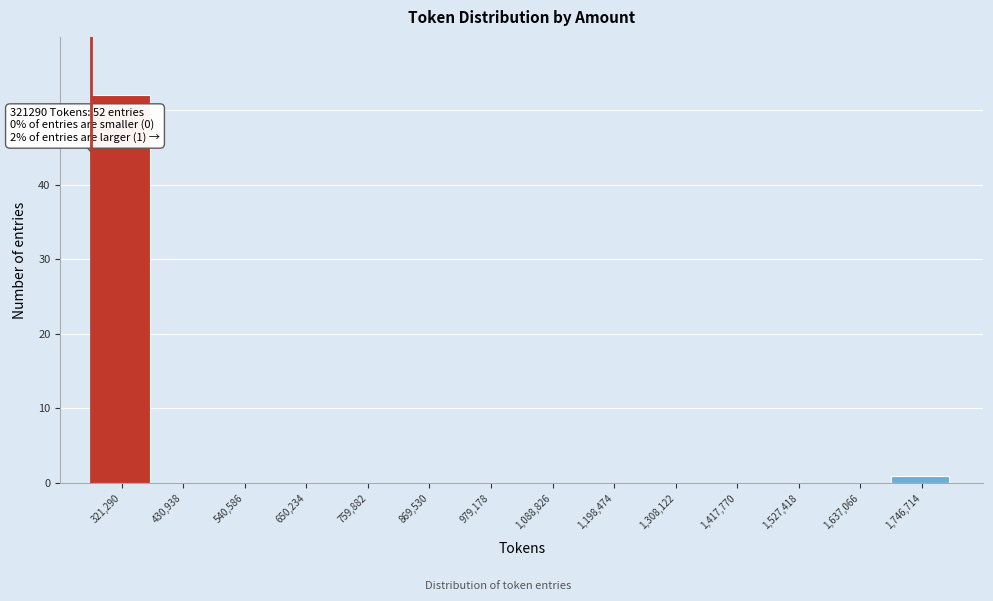

Reading left to right, transcribe all the data shown in this chart.

321,290=52	430,938=0	540,586=0	650,234=0	759,882=0	869,530=0	979,178=0	1,088,826=0	1,198,474=0	1,308,122=0	1,417,770=0	1,527,418=0	1,637,066=0	1,746,714=1